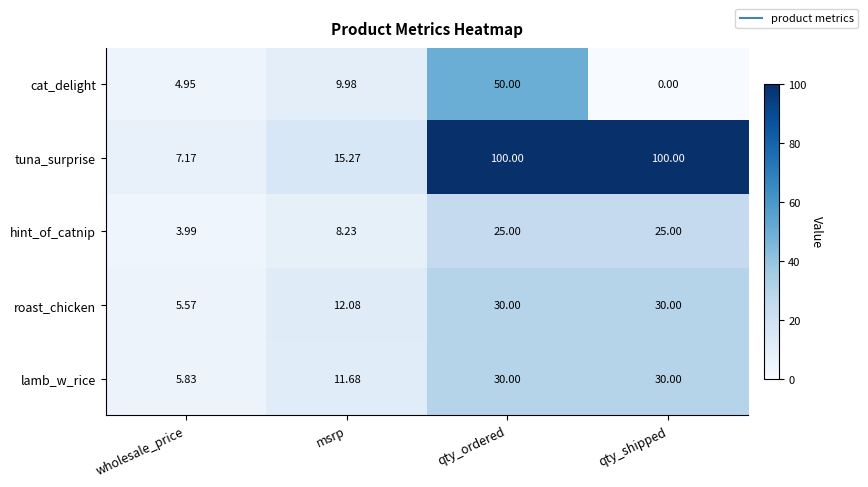

Which series has the largest range (max minus min)?

tuna_surprise